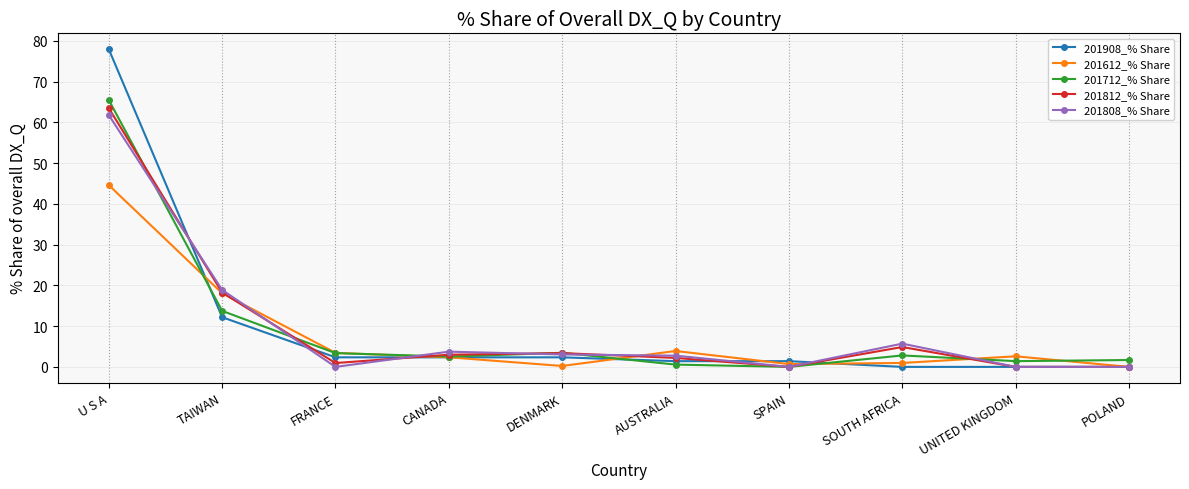

How many distinct data groups are displayed?

5